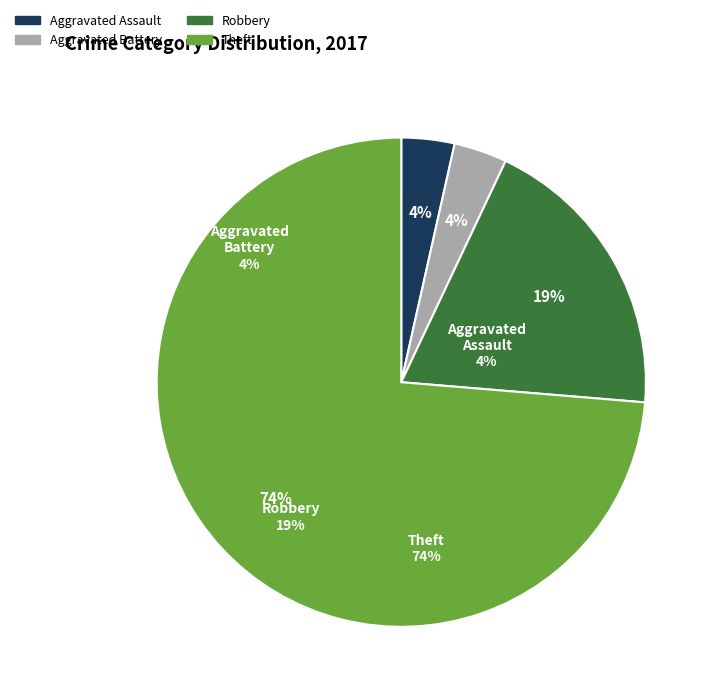

Combined, do Robbery and Aggravated Battery account for over 50%?

No